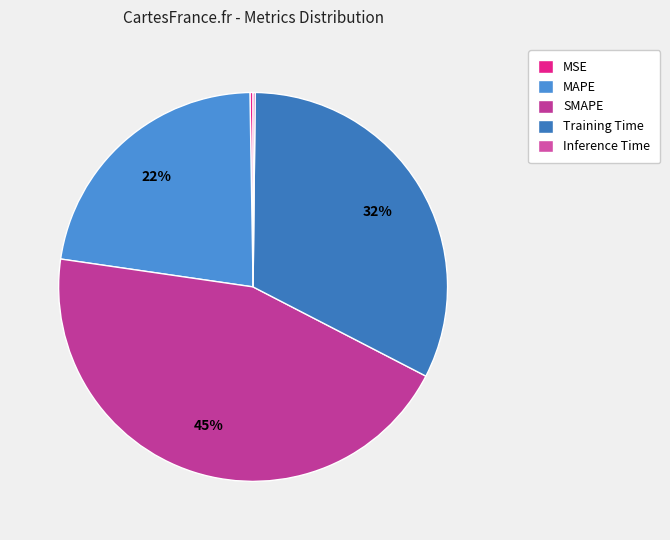

How many segments does this pie chart have?

5